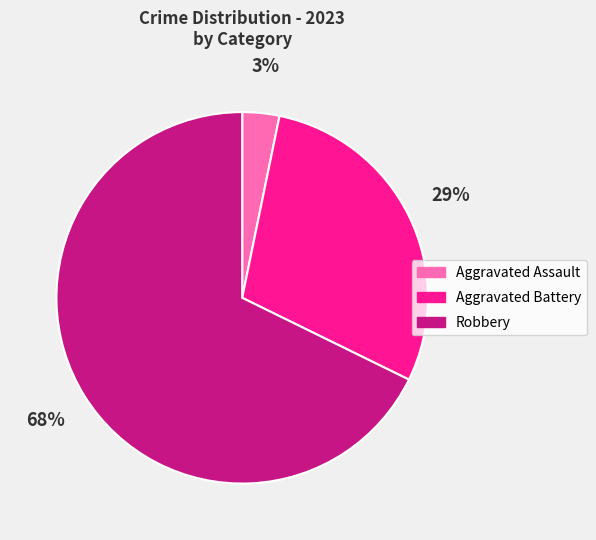

Which category has the biggest portion of the pie?

Robbery